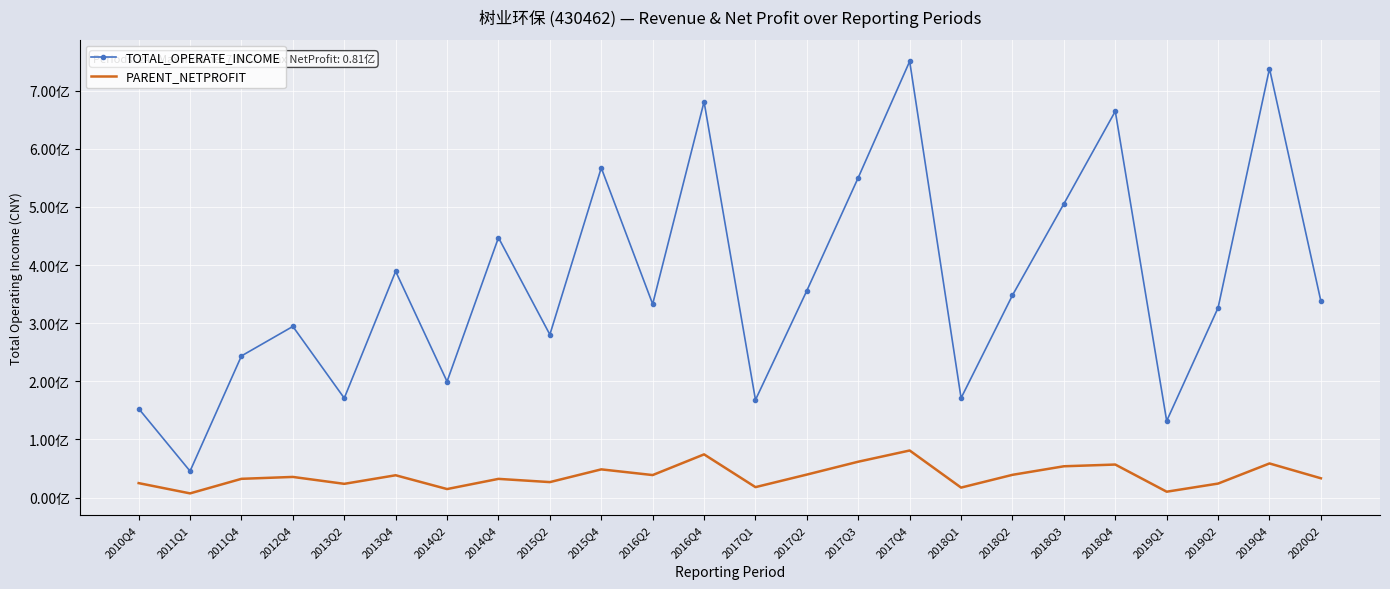

True or false: PARENT_NETPROFIT has a value of 32111123.4 at 2014Q4.

True